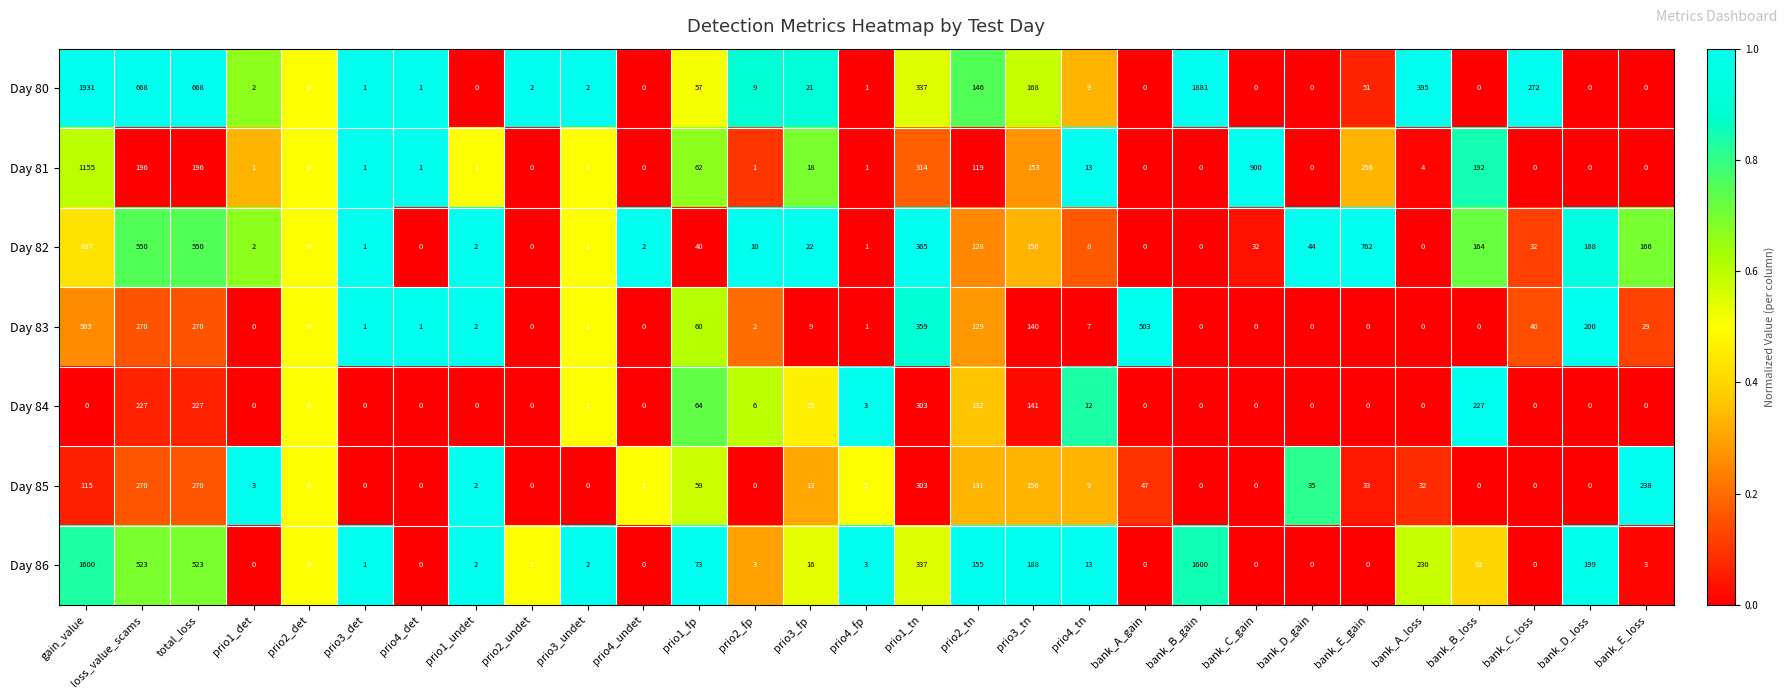

At which category is the sum across all series the highest?

gain_value